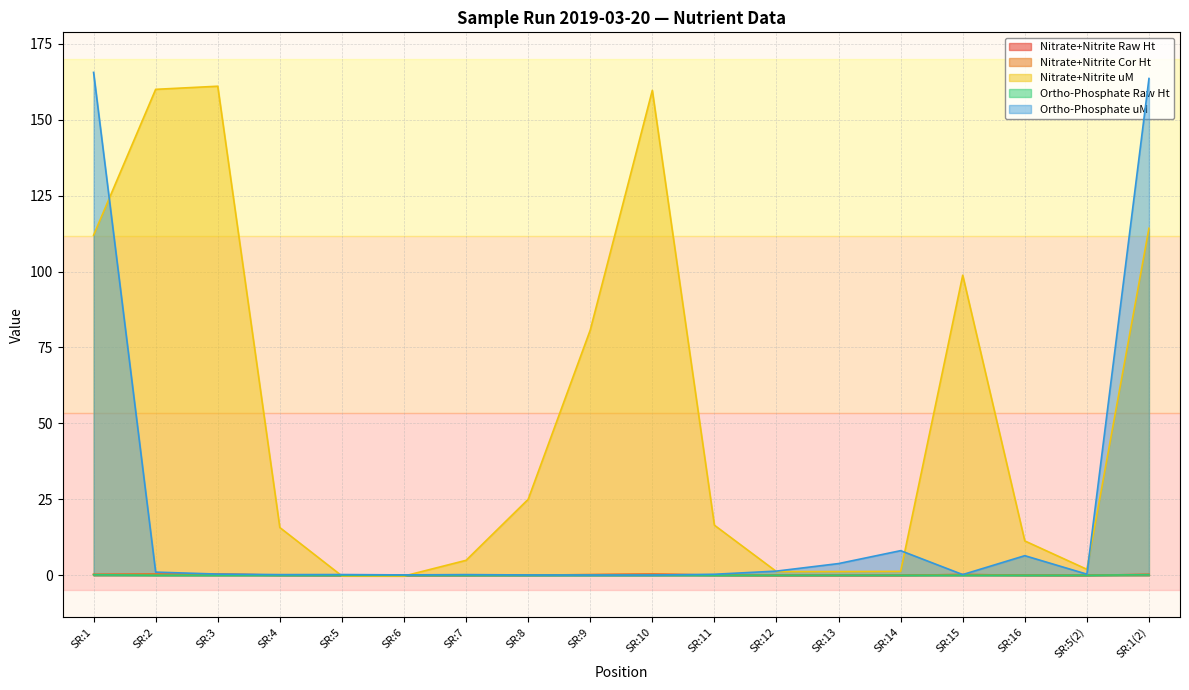

Reading left to right, transcribe all the data shown in this chart.

Nitrate+Nitrite Raw Ht: SR:1=0.3	SR:2=0.4	SR:3=0.4	SR:4=0.0	SR:5=0.0	SR:6=0.0	SR:7=0.0	SR:8=0.1	SR:9=0.2	SR:10=0.4	SR:11=0.0	SR:12=0.0	SR:13=0.0	SR:14=0.0	SR:15=0.2	SR:16=0.0	SR:5(2)=0.0	SR:1(2)=0.3
Nitrate+Nitrite Cor Ht: SR:1=0.3	SR:2=0.4	SR:3=0.4	SR:4=0.0	SR:5=0.0	SR:6=0.0	SR:7=0.0	SR:8=0.1	SR:9=0.2	SR:10=0.4	SR:11=0.0	SR:12=0.0	SR:13=0.0	SR:14=0.0	SR:15=0.2	SR:16=0.0	SR:5(2)=0.0	SR:1(2)=0.3
Nitrate+Nitrite uM: SR:1=112.0	SR:2=160.0	SR:3=161.0	SR:4=15.7	SR:5=-0.2	SR:6=-0.3	SR:7=4.9	SR:8=25.0	SR:9=80.7	SR:10=159.6	SR:11=16.5	SR:12=1.2	SR:13=1.2	SR:14=1.3	SR:15=98.8	SR:16=11.3	SR:5(2)=2.0	SR:1(2)=114.2
Ortho-Phosphate Raw Ht: SR:1=0.2	SR:2=0.0	SR:3=0.0	SR:4=0.0	SR:5=0.0	SR:6=0.0	SR:7=0.0	SR:8=0.0	SR:9=0.0	SR:10=0.0	SR:11=0.0	SR:12=0.0	SR:13=0.0	SR:14=0.0	SR:15=0.0	SR:16=0.0	SR:5(2)=0.0	SR:1(2)=0.2
Ortho-Phosphate uM: SR:1=165.6	SR:2=1.0	SR:3=0.4	SR:4=0.2	SR:5=0.2	SR:6=0.1	SR:7=0.2	SR:8=0.1	SR:9=0.1	SR:10=0.1	SR:11=0.3	SR:12=1.4	SR:13=3.8	SR:14=8.1	SR:15=0.2	SR:16=6.4	SR:5(2)=0.4	SR:1(2)=163.5